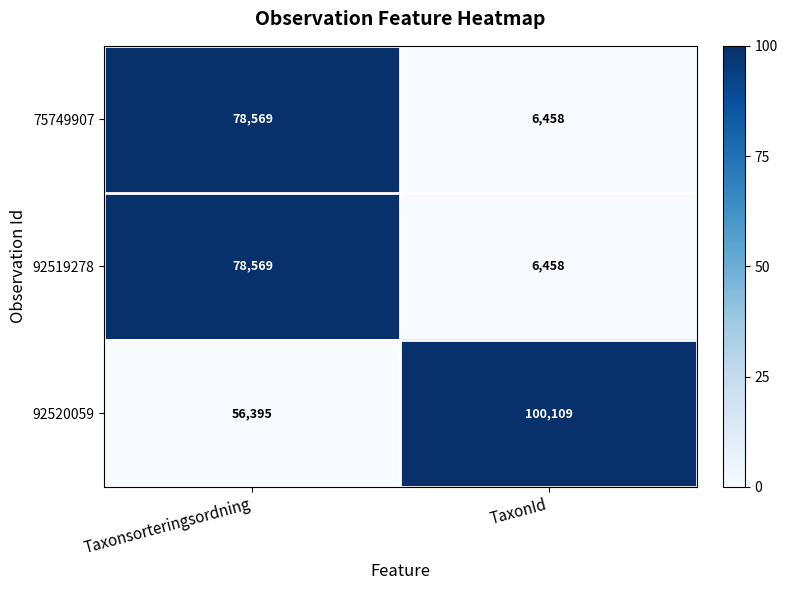

What is the sum of the 75749907 values at Taxonsorteringsordning and TaxonId?

85027